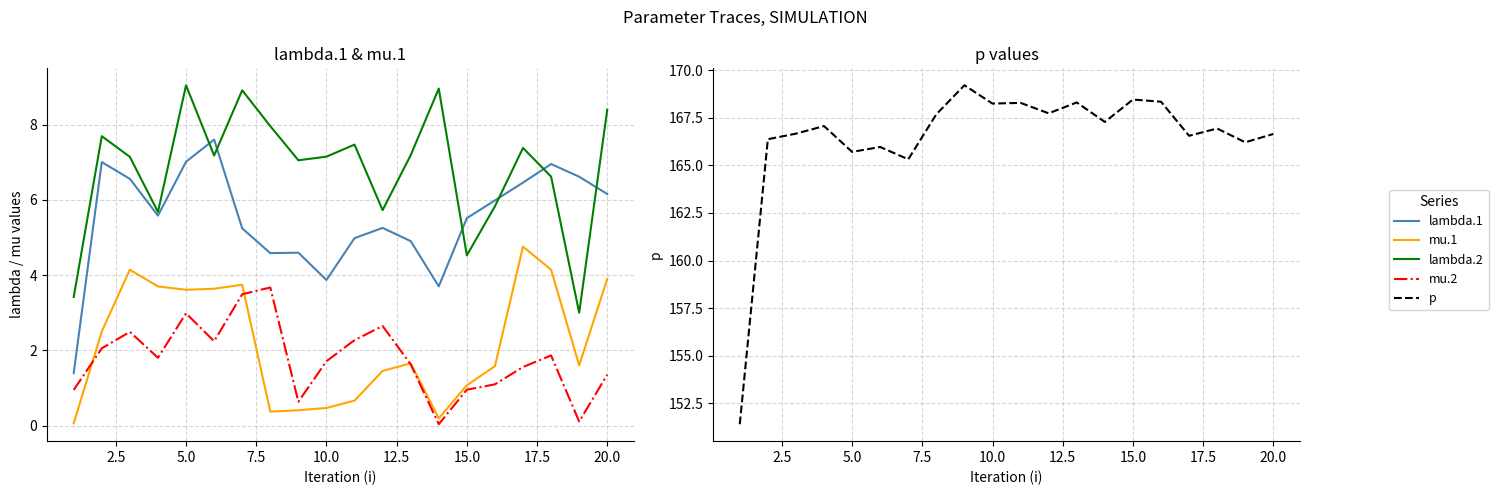

True or false: lambda.1 and p cross at least once.

False